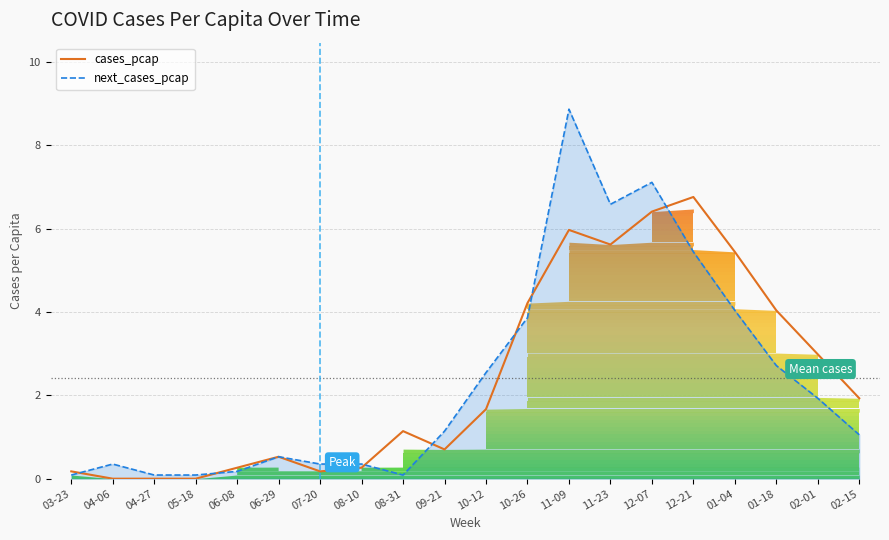

The next_cases_pcap series shows 0.4 at 09-21. True or false?

False